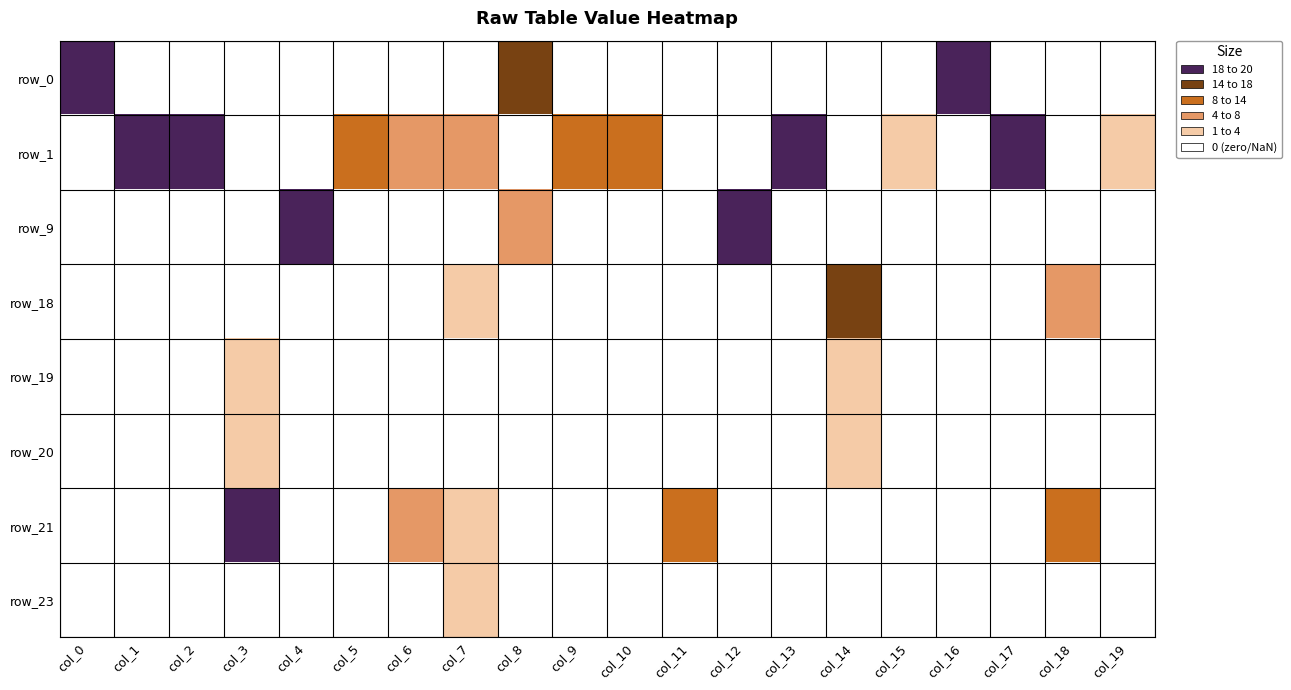

The row_0 series shows -11 at col_17. True or false?

False